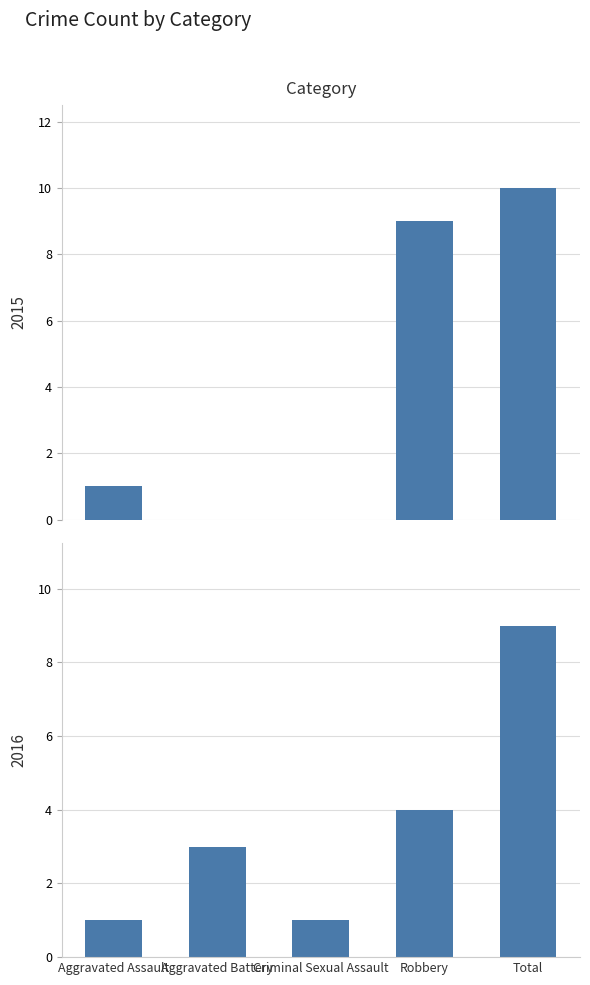

At which category is the sum across all series the highest?

Total